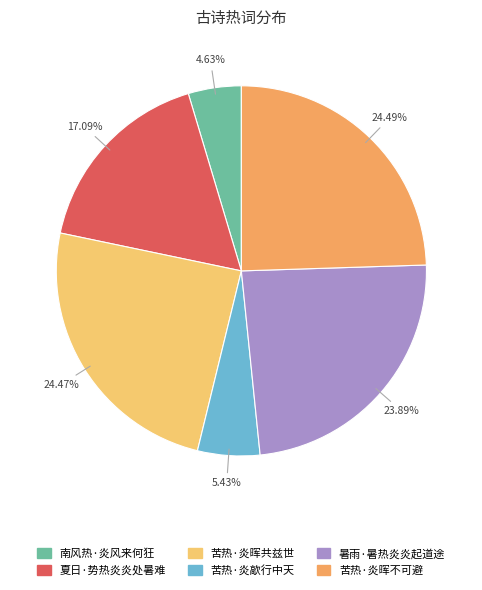

To the nearest percent, what is the average slice percentage?

17%